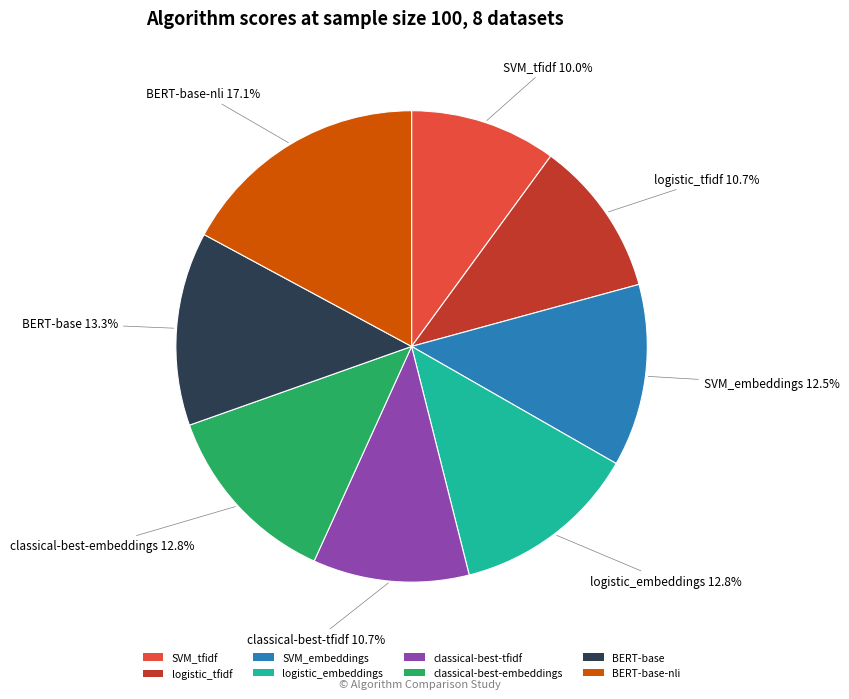

True or false: logistic_embeddings accounts for 1% of the total.

False